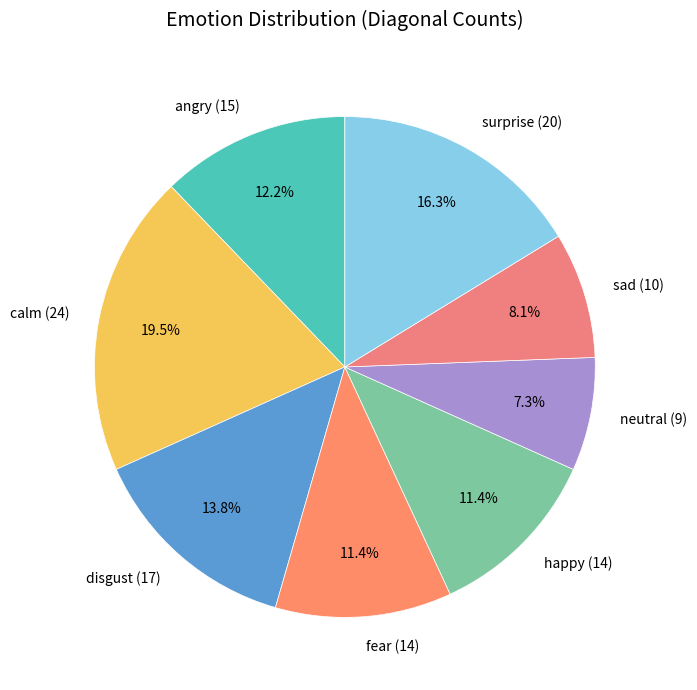

To the nearest percent, what is the difference between the largest and smallest slice percentages?

12%